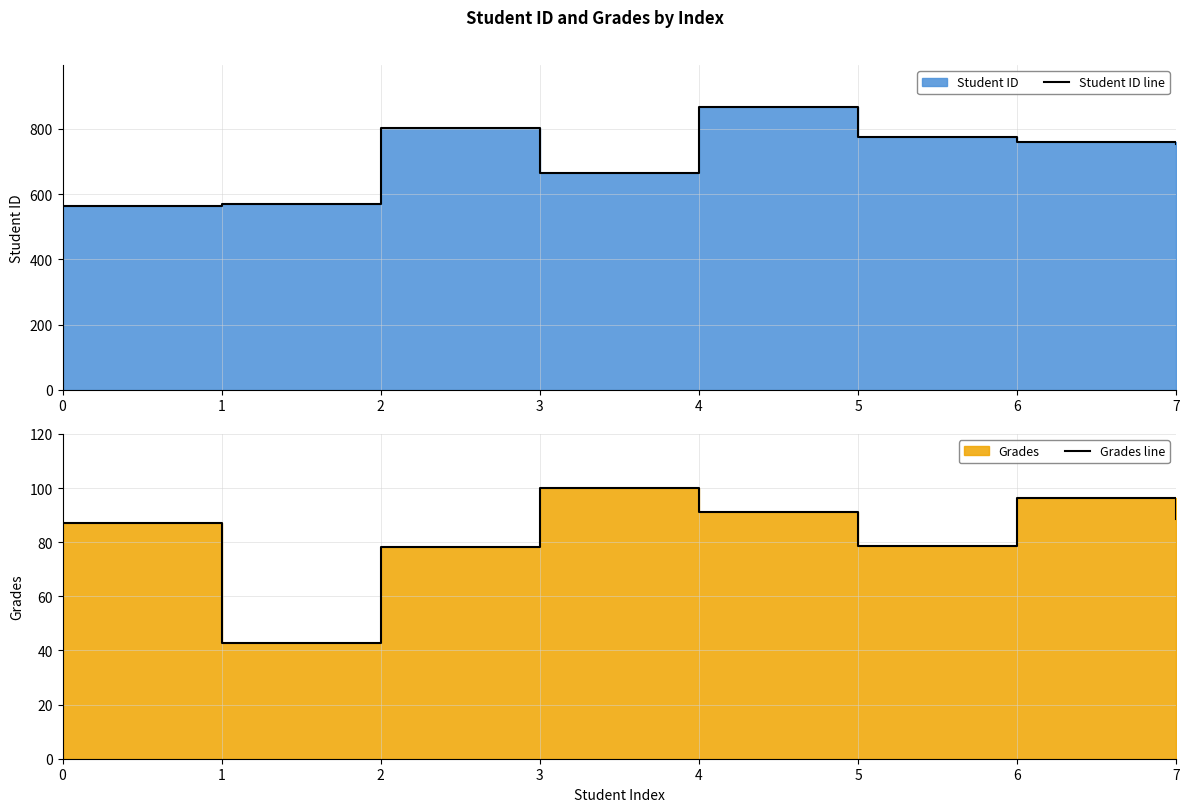

In Student ID line, how many points are lower than both neighbors (excluding endpoints)?

1